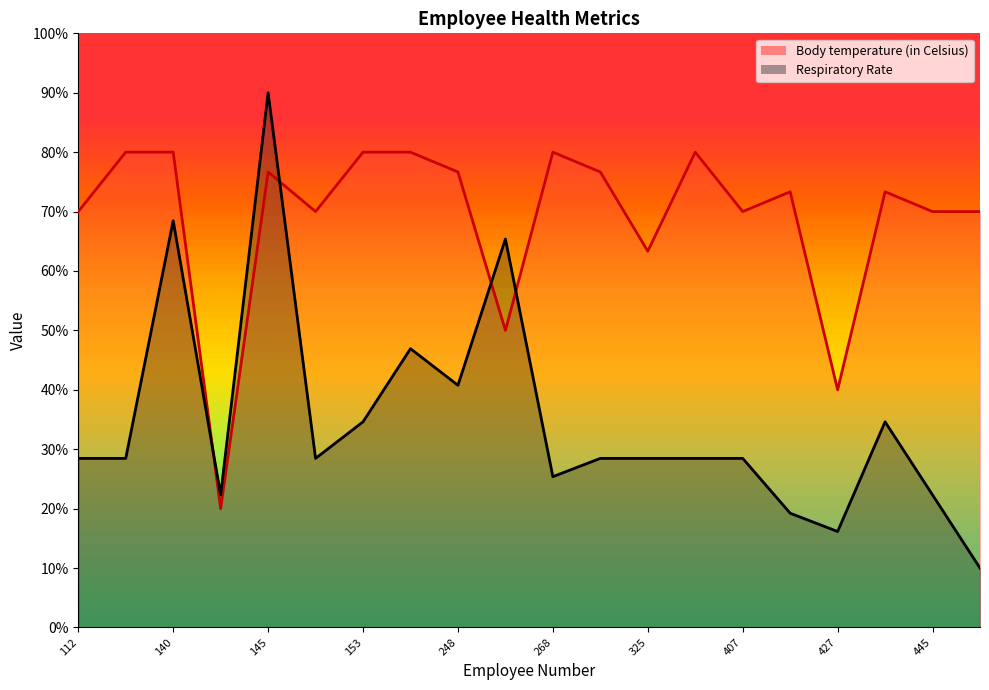

At which label does Body temperature (in Celsius) first exceed 73?

113